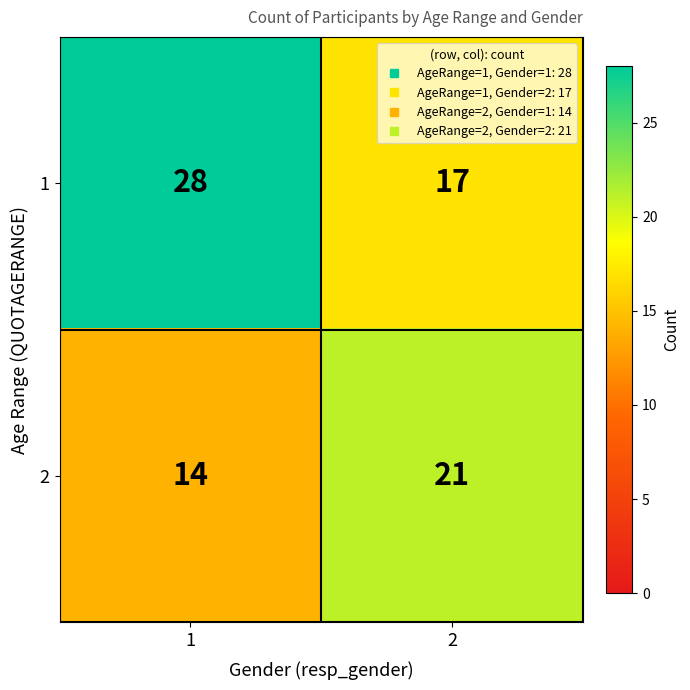

Reading right to left, transcribe all the data shown in this chart.

1: 17	28
2: 21	14